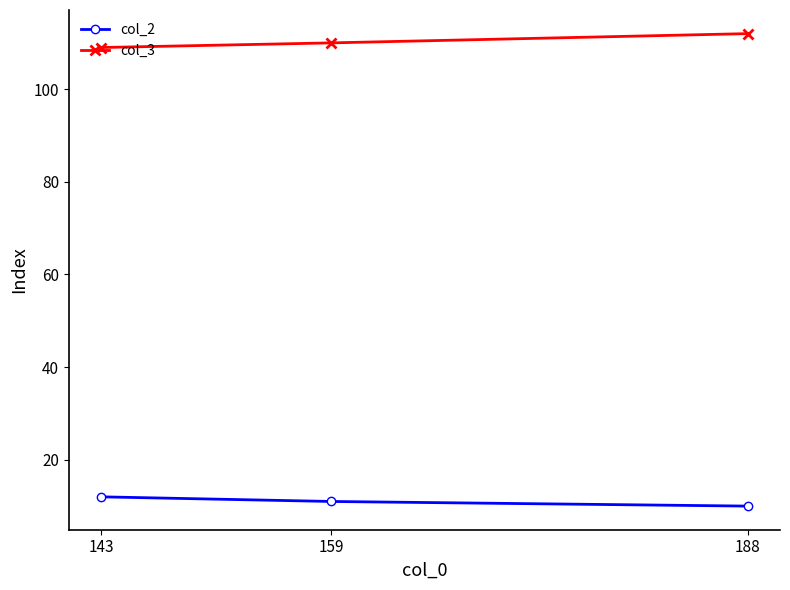

How many lines are shown in the chart?

2